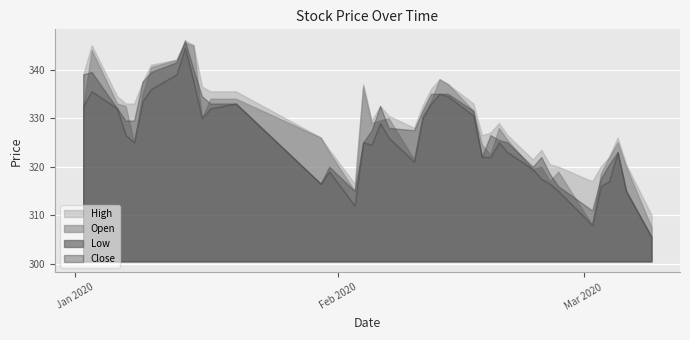

True or false: High has a value of 320.0 at 33.

True